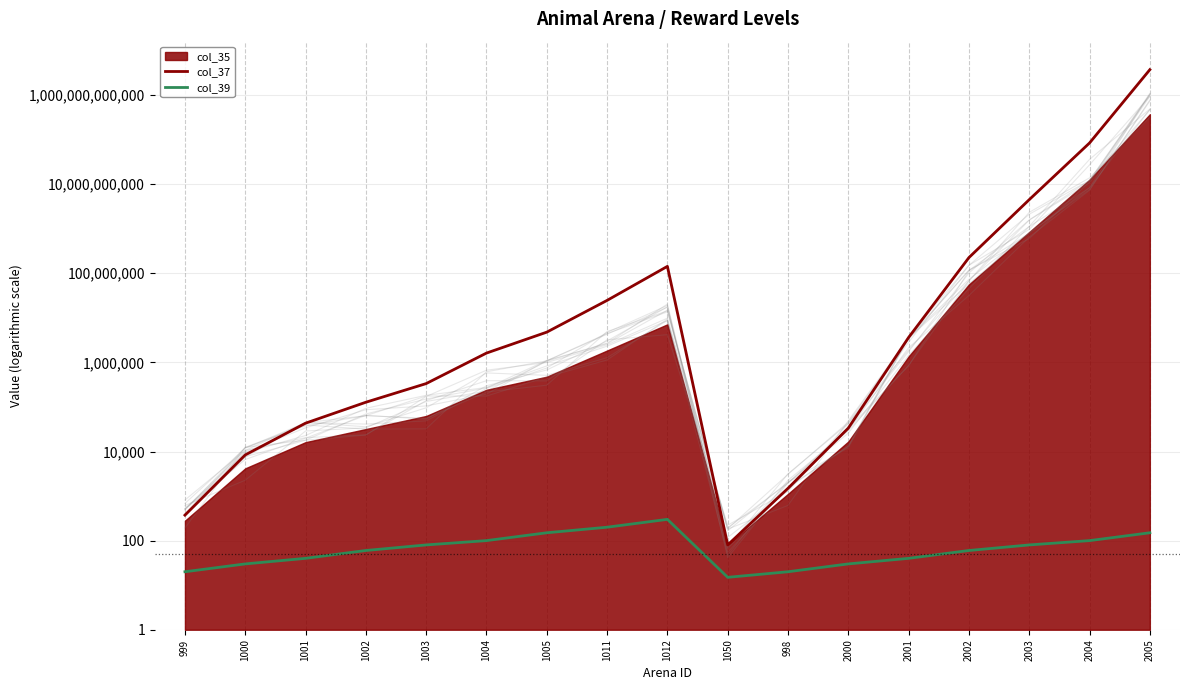

Reading left to right, list all the values displayed in this chart.

col_37: 373.3	8382.0	43250.7	127620.0	334730.7	1619140.0	4777630.0	24650586.7	143084960.0	80.0	1493.3	33530.0	3633480.0	225175812.0	4495847605.3	84153600533.3	3718372080090.0
col_39: 20.0	30.0	40.0	60.0	80.0	100.0	150.0	200.0	300.0	15.0	20.0	30.0	40.0	60.0	80.0	100.0	150.0